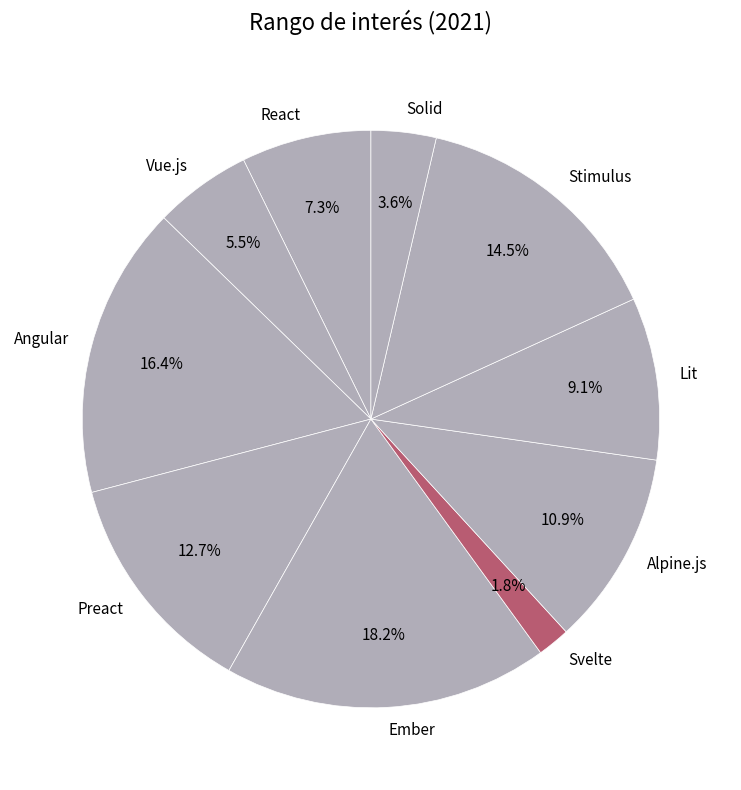

Is there a majority slice in this chart?

No